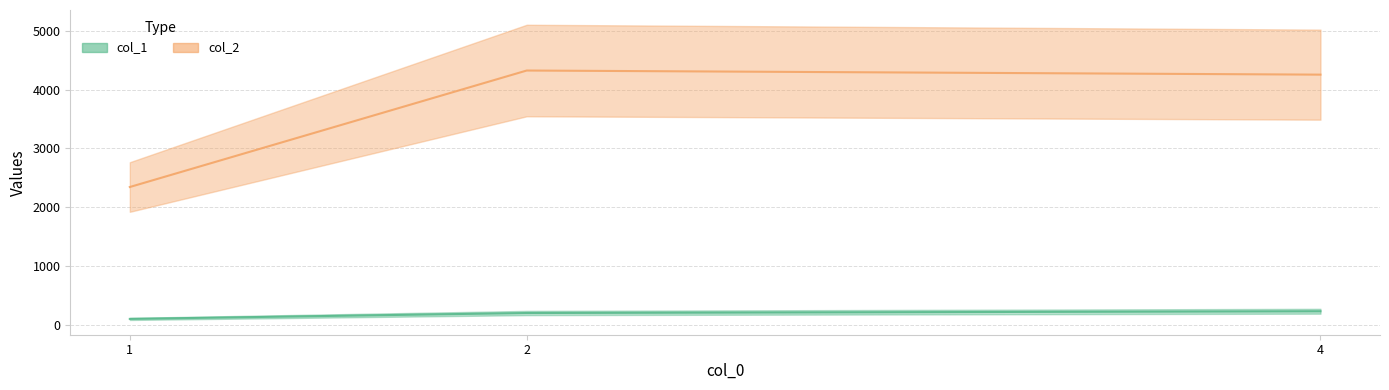

The value of col_2 at 1 is 1085. True or false?

False